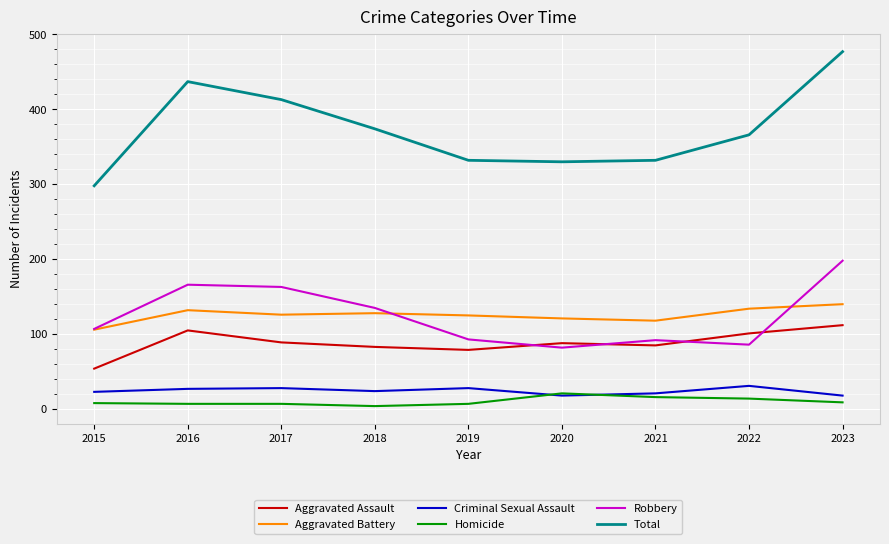

True or false: Aggravated Assault and Aggravated Battery intersect in this chart.

False